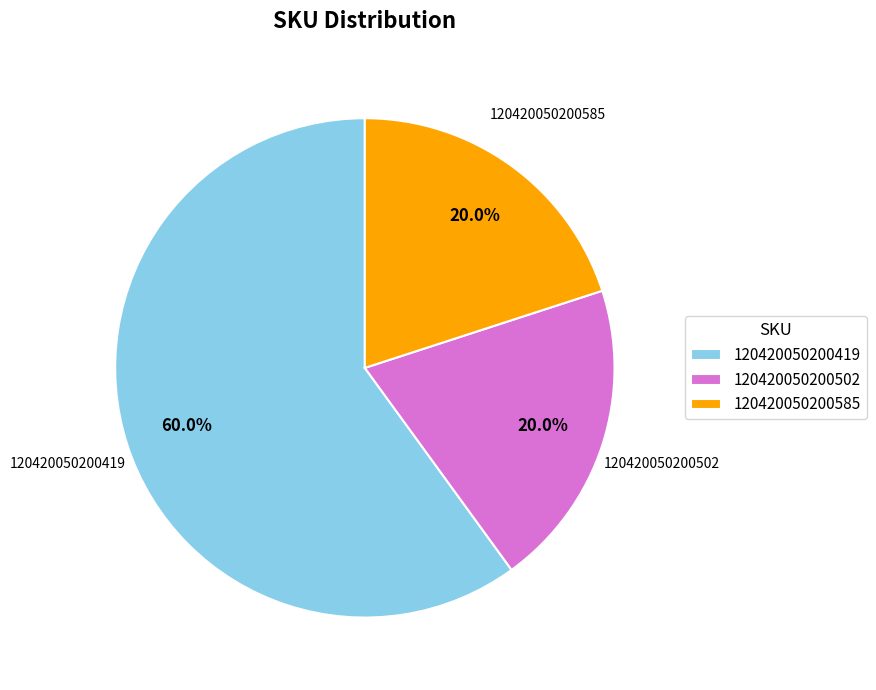

Which category has the biggest portion of the pie?

120420050200419